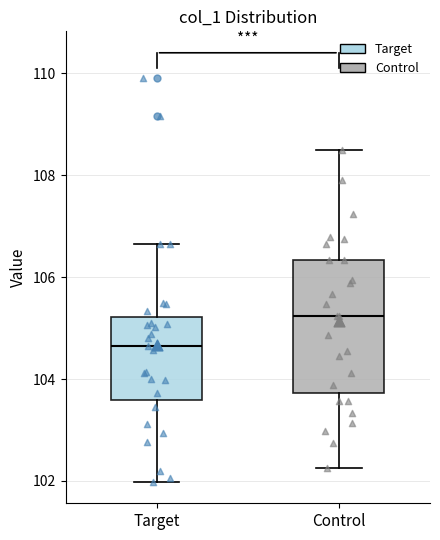

Reading left to right, read every box against the y-axis: the position of its median line, the range the box covers, and the ends of its whiskers. The values are not printed on the chart, so give them approximately, as read against the axis.

Target: median 104.6, box 103.6 to 105.2, whiskers 102.0 to 106.6
Control: median 105.2, box 103.8 to 106.4, whiskers 102.2 to 108.4